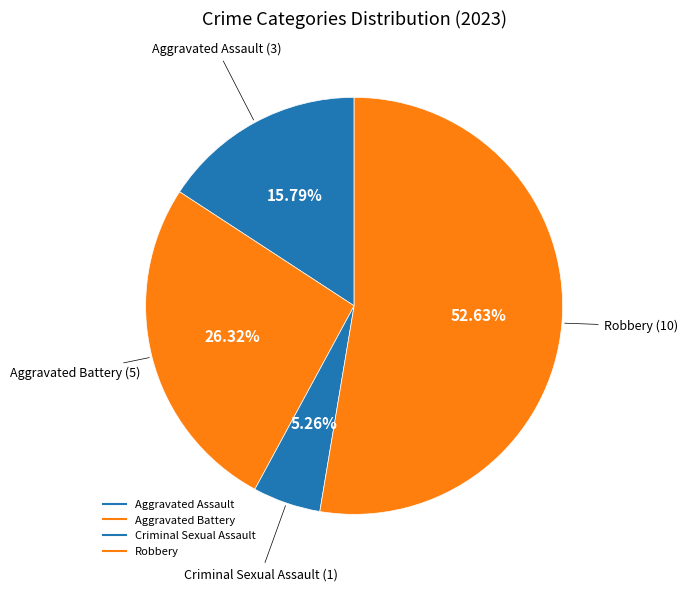

What percentage is the Aggravated Battery slice, to the nearest percent?

26%